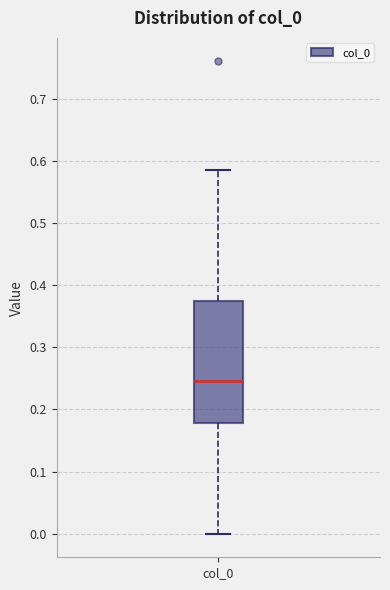

Read this box plot against the y-axis: the position of the median line, the range covered by the box, and the ends of both whiskers. The values are not printed on the chart, so give them approximately, as read against the axis.

median 0.25, box 0.18 to 0.37, whiskers 0.00 to 0.58